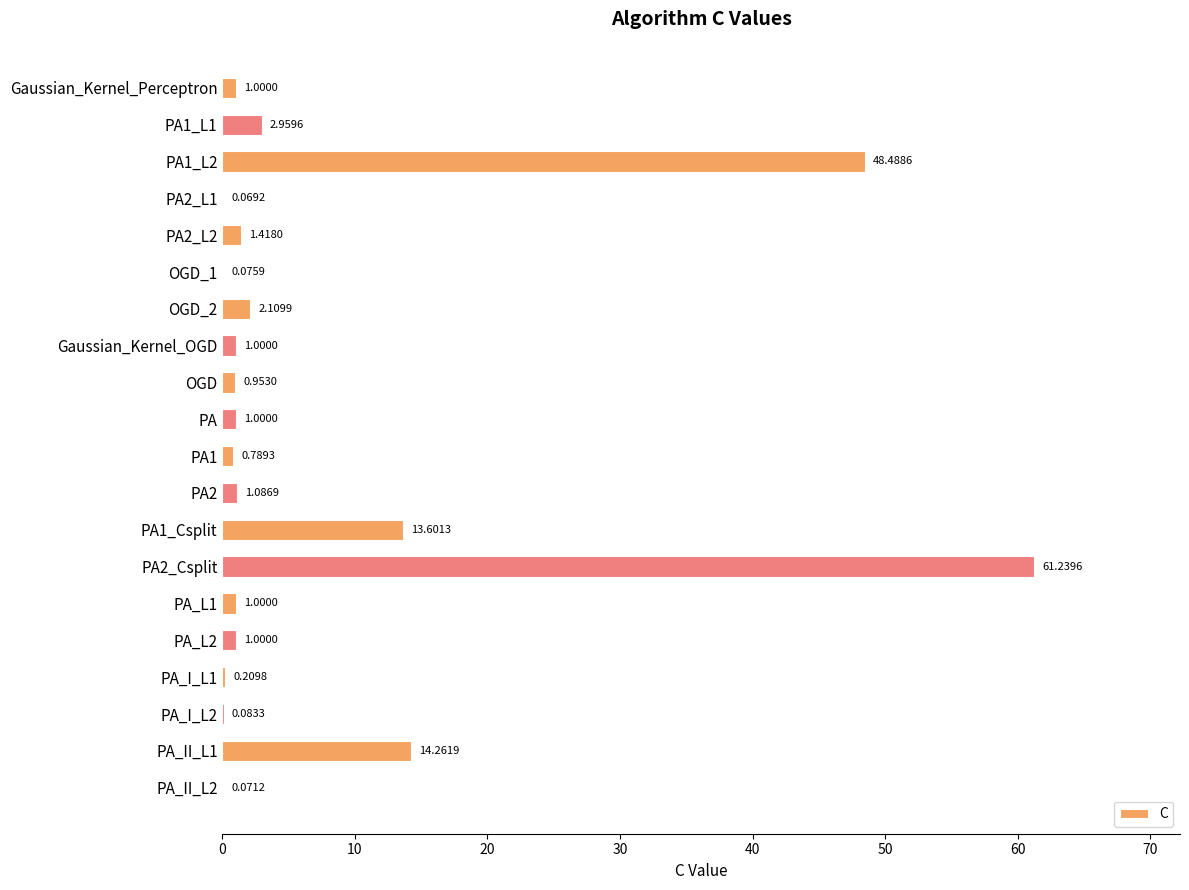

What is the sum of all values?

152.4